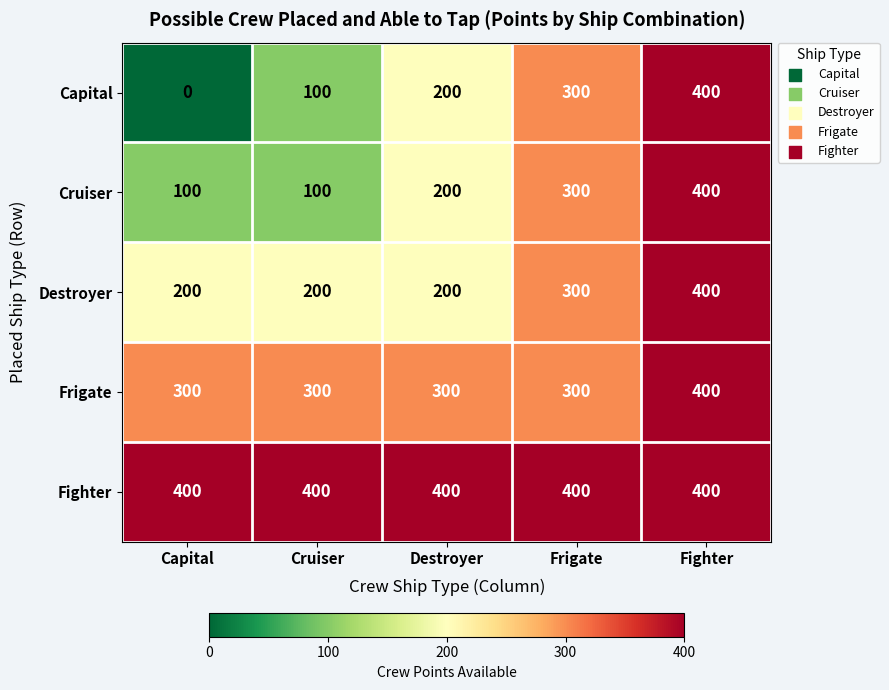

What is the sum of all Cruiser values?

1100